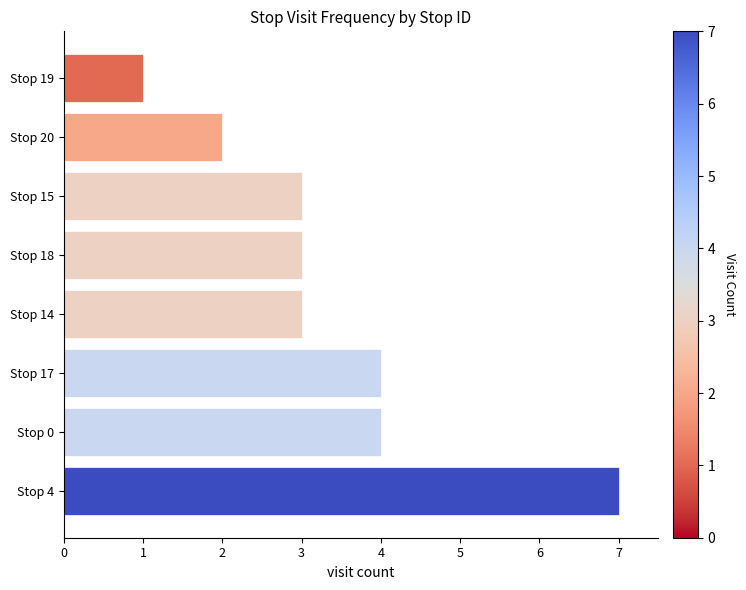

Reading bottom to top, what are all the values shown in this chart?

Stop 4=7	Stop 0=4	Stop 17=4	Stop 14=3	Stop 18=3	Stop 15=3	Stop 20=2	Stop 19=1